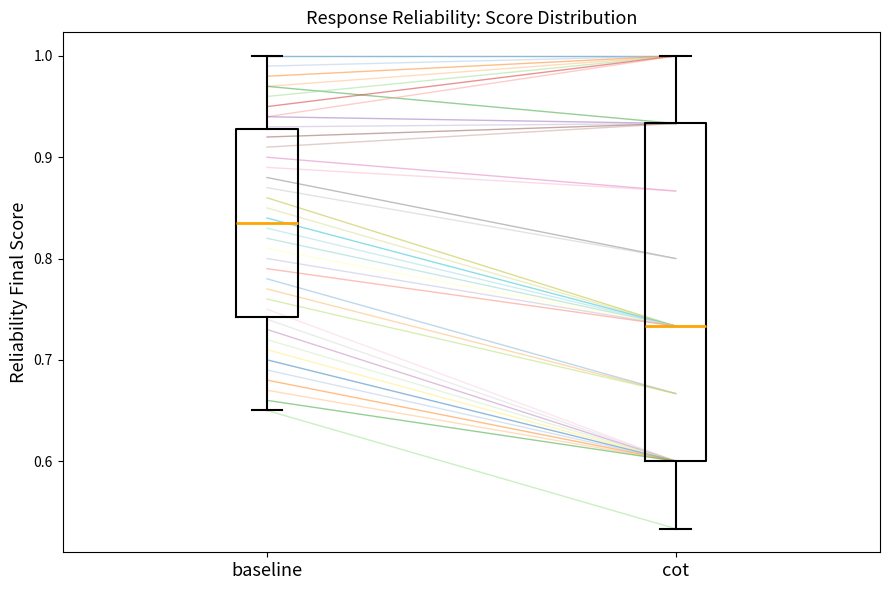

Where does the upper whisker of the box for cot end on the y-axis? The values are not printed on the chart, so give them approximately, as read against the axis.

1.00